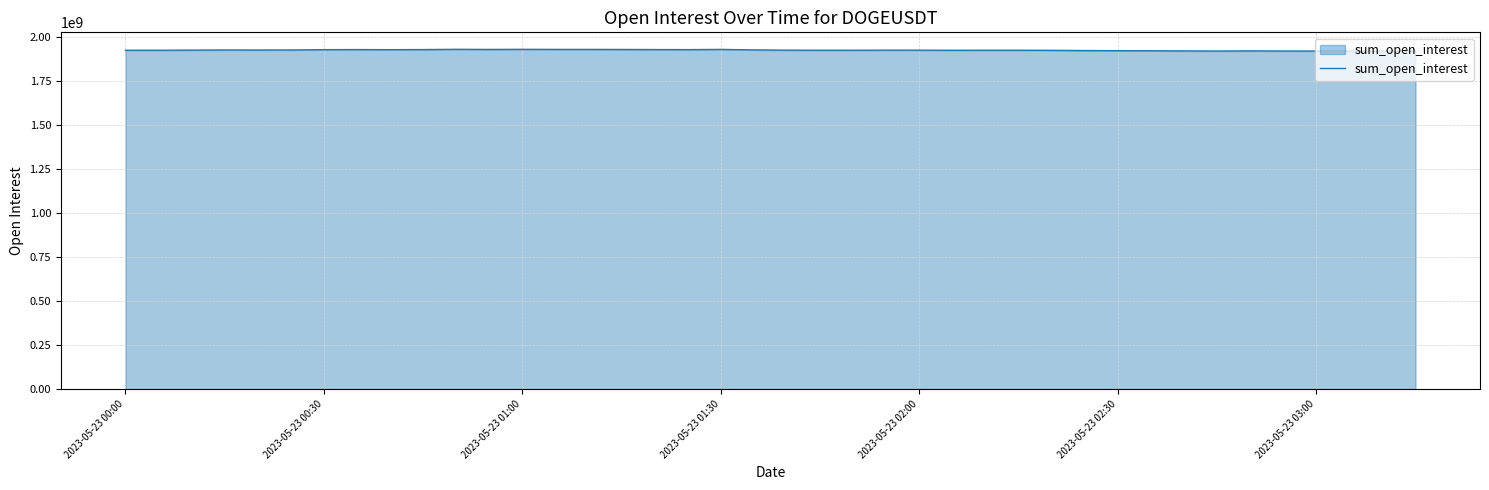

What is the maximum value shown in the chart?

1931196850